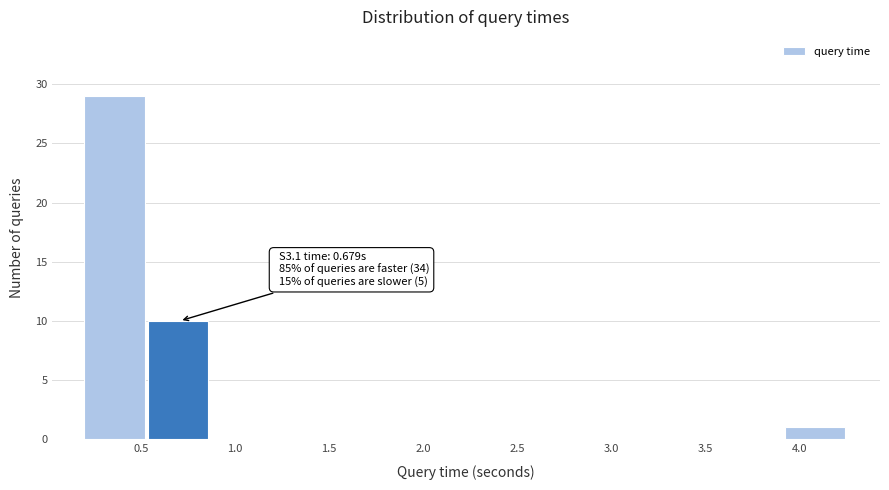

Over which range of the x-axis is the bar tallest?

0.20 to 0.55